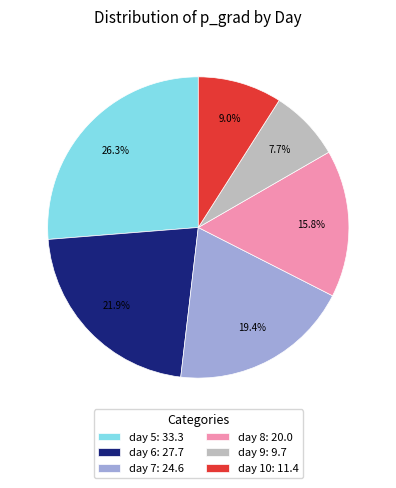

Which slice is the smallest?

day 9